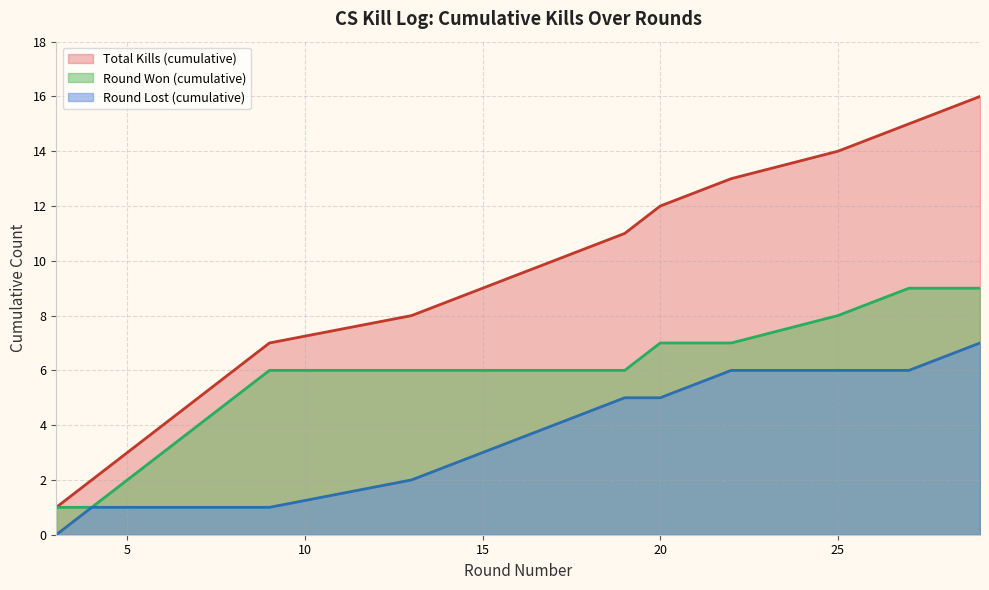

Rank the categories by value from highest to lowest.

15, 14, 13, 12, 11, 10, 9, 8, 7, 30, 25, 20, 15, 10, 5, 0